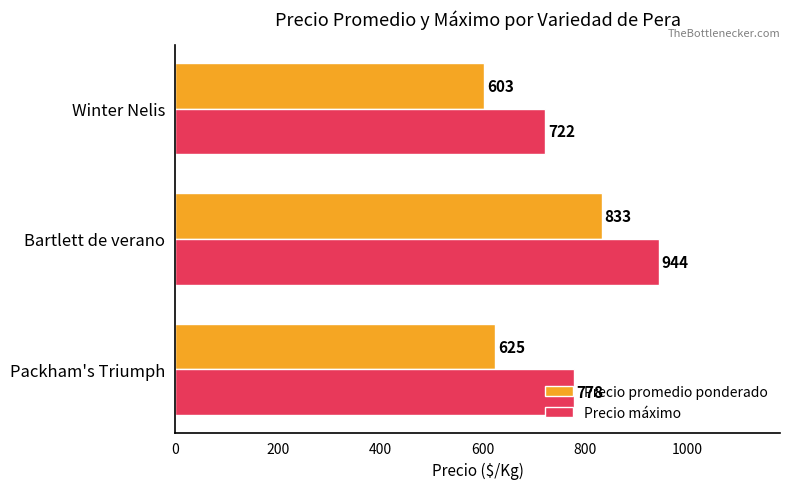

Where is Precio promedio ponderado nearest to the value 718?

Packham's Triumph